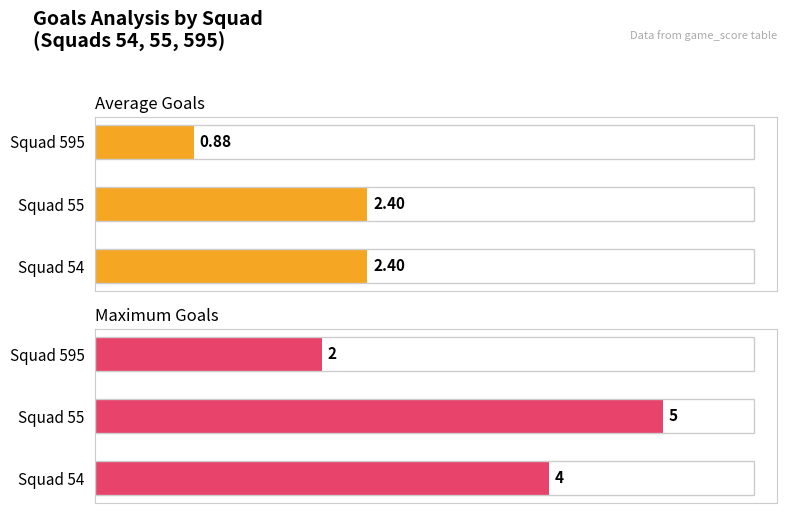

The Maximum Goals series shows 1.8 at Squad 55. True or false?

False